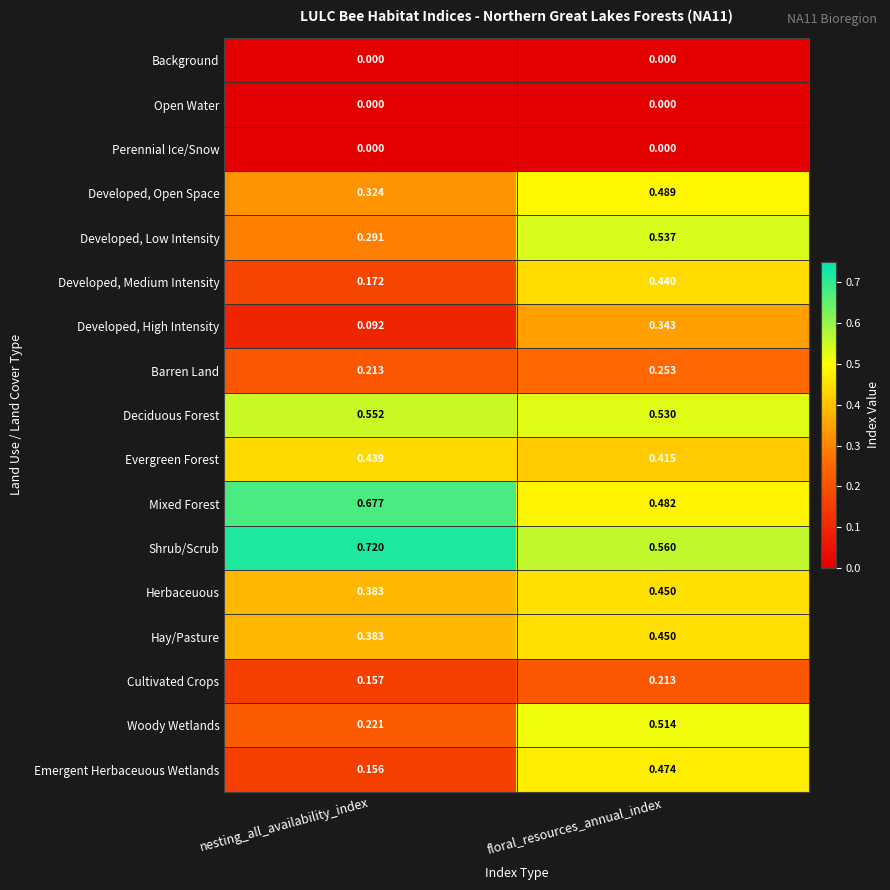

Which series has the widest spread of values?

Emergent Herbaceuous Wetlands